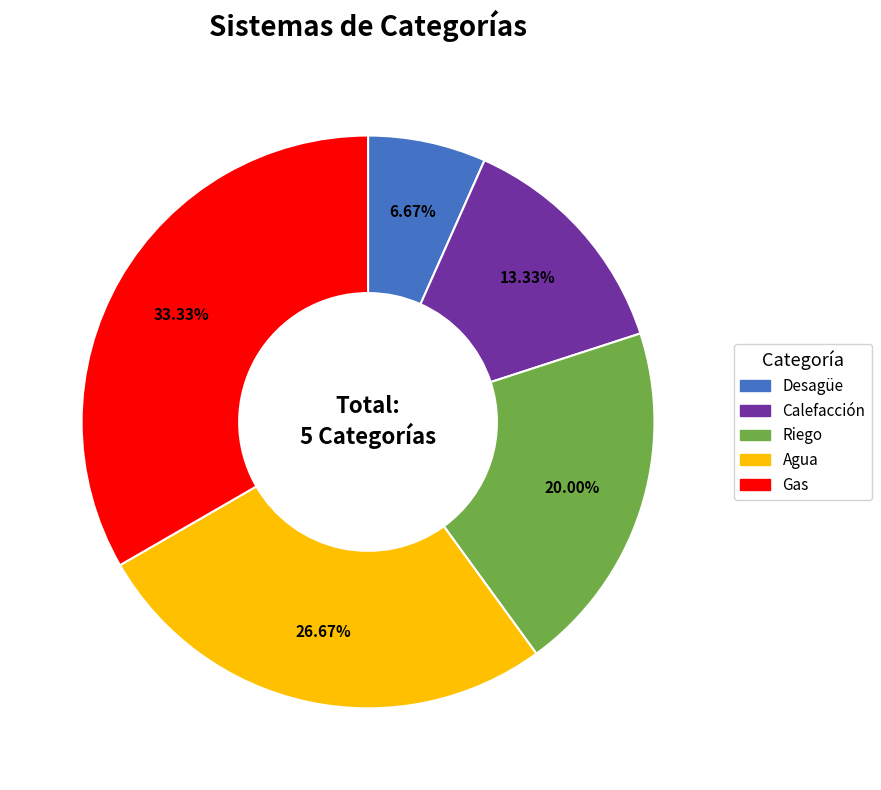

To the nearest percent, what portion does Gas represent?

33%